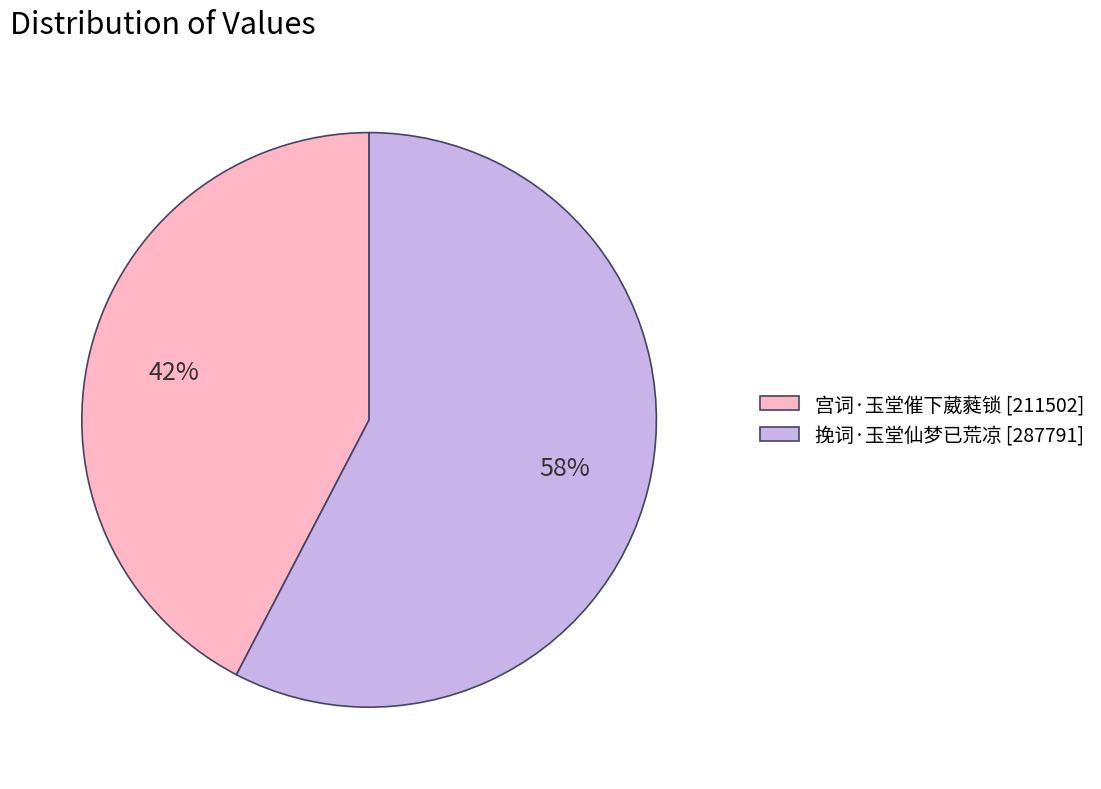

Approximately how many times larger is the value at 挽词·玉堂仙梦已荒凉 compared to 宫词·玉堂催下葳蕤锁?

1.4